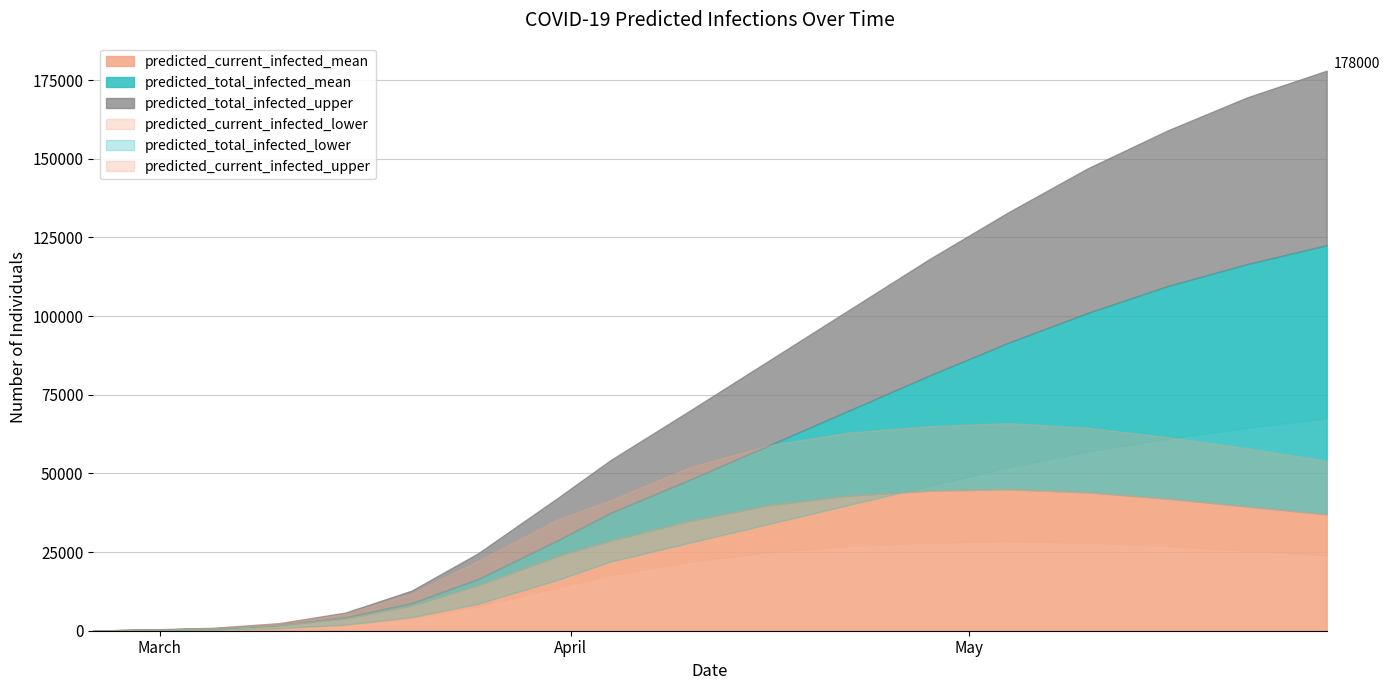

What is the average value of the predicted_total_infected_lower series?

28008